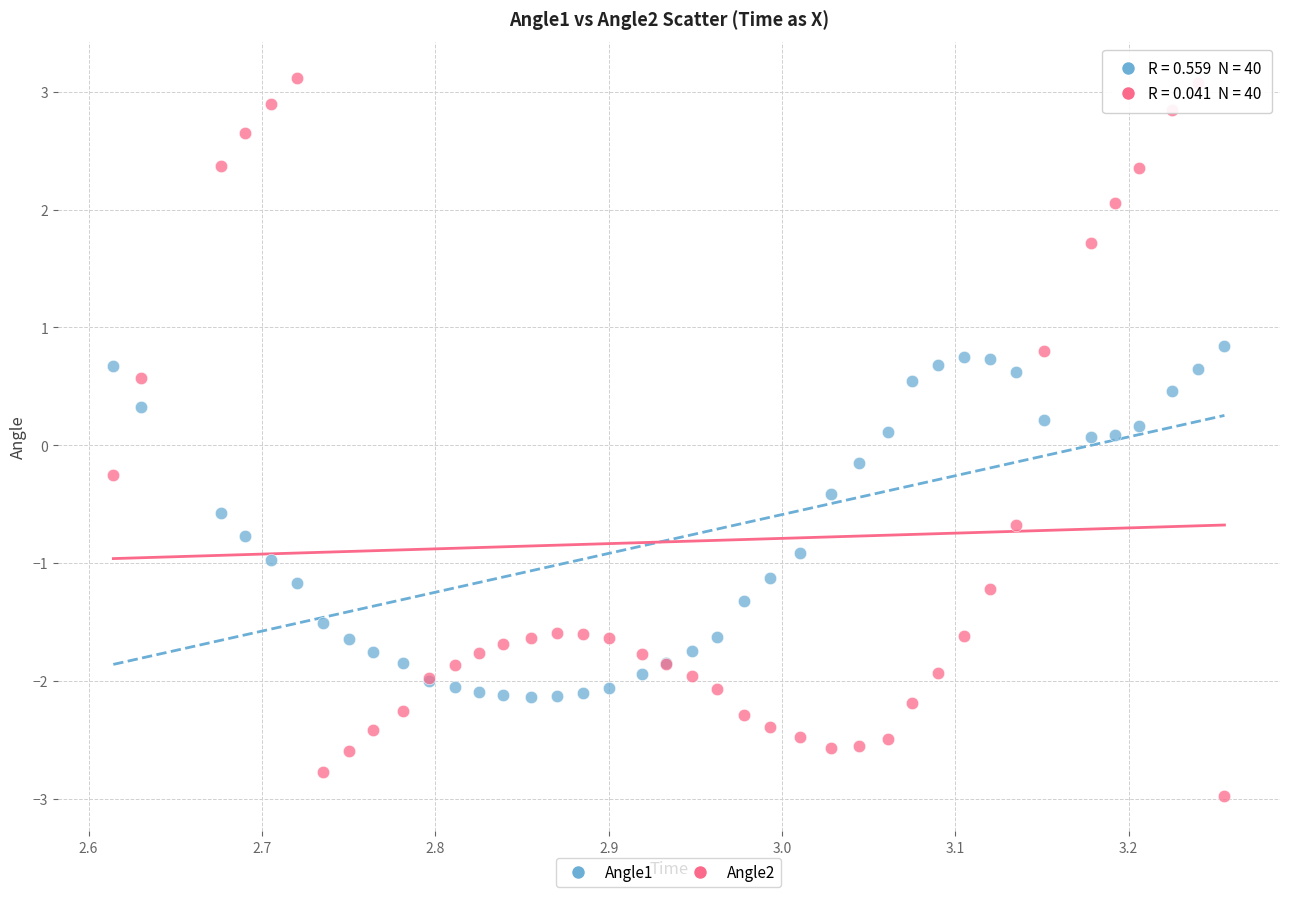

Which series reaches the maximum Y coordinate?

Angle2